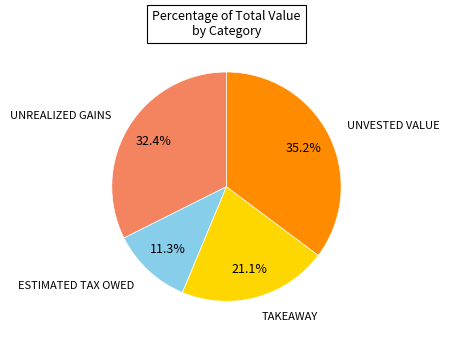

Does any single category account for the majority?

No